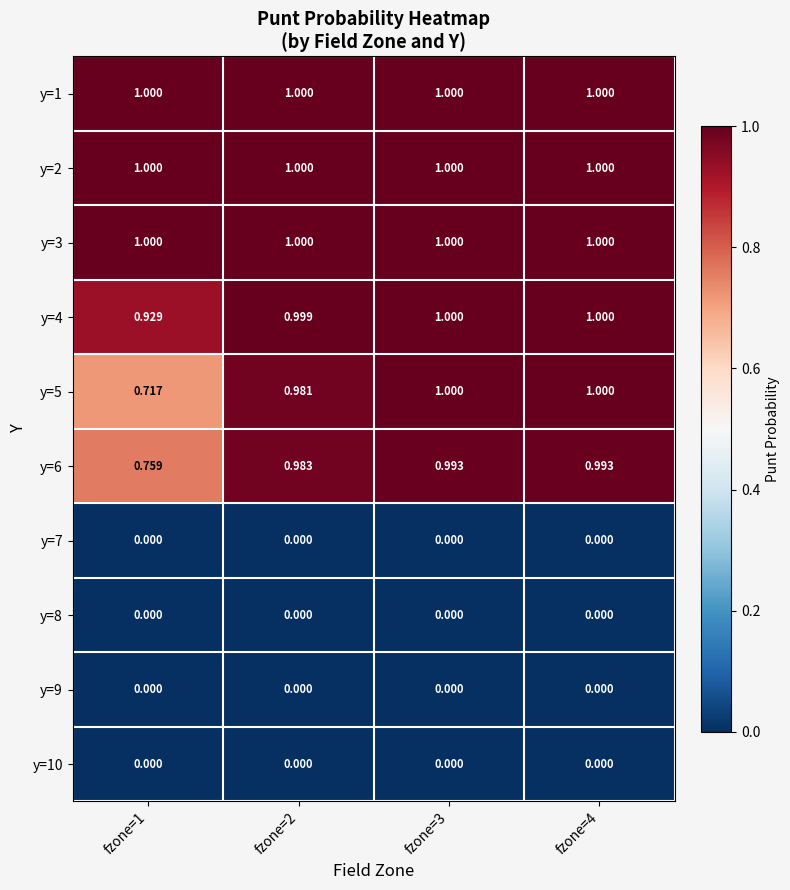

Is the value of y=9 at fzone=2 greater than the value of y=3 at fzone=1?

No